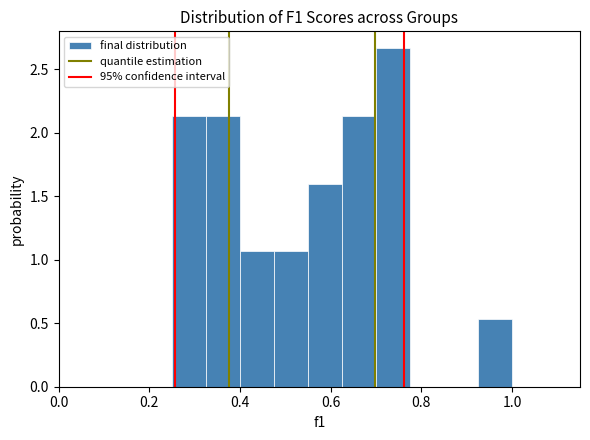

Around what value on the x-axis is the tallest bar? Give the approximate position of its centre, as read against the axis.

0.74